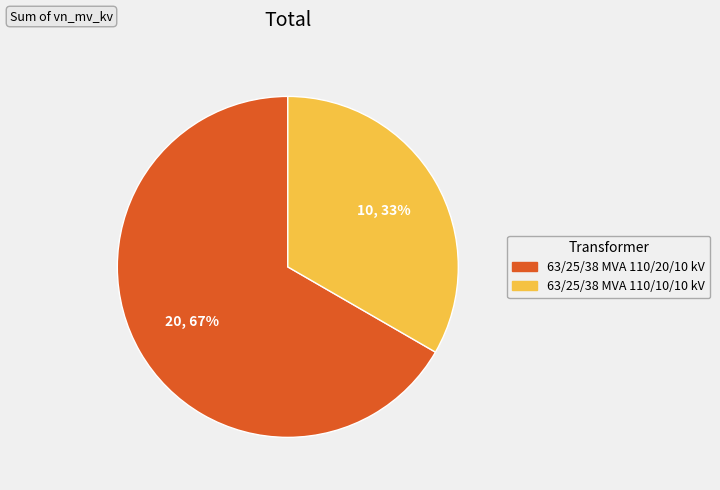

Do 63/25/38 MVA 110/20/10 kV and 63/25/38 MVA 110/10/10 kV together represent more than half of the pie?

Yes